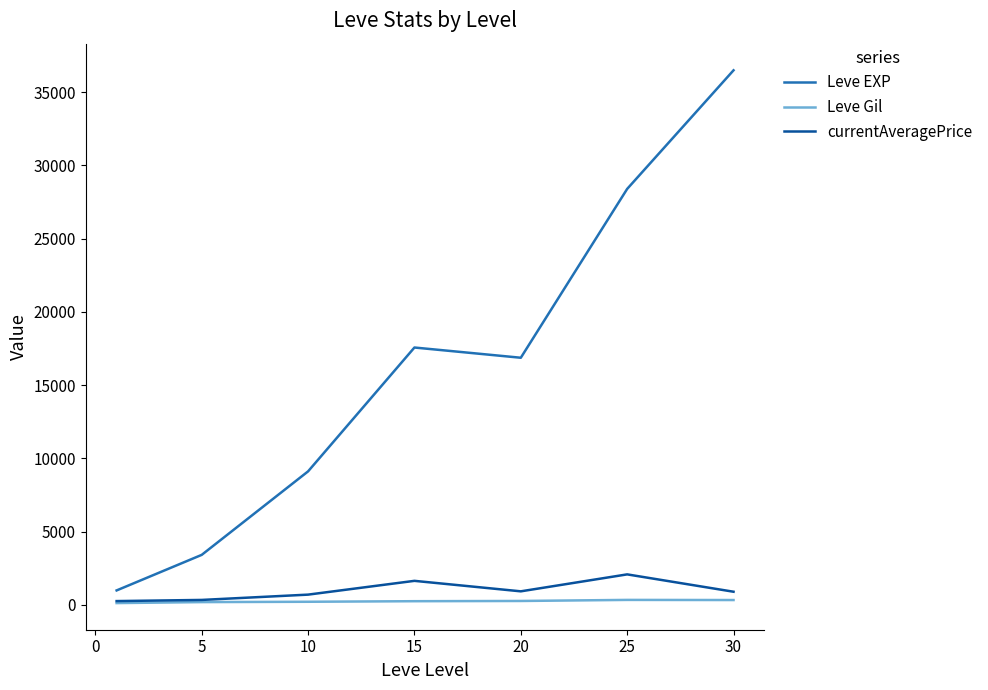

True or false: Leve EXP and Leve Gil intersect in this chart.

False